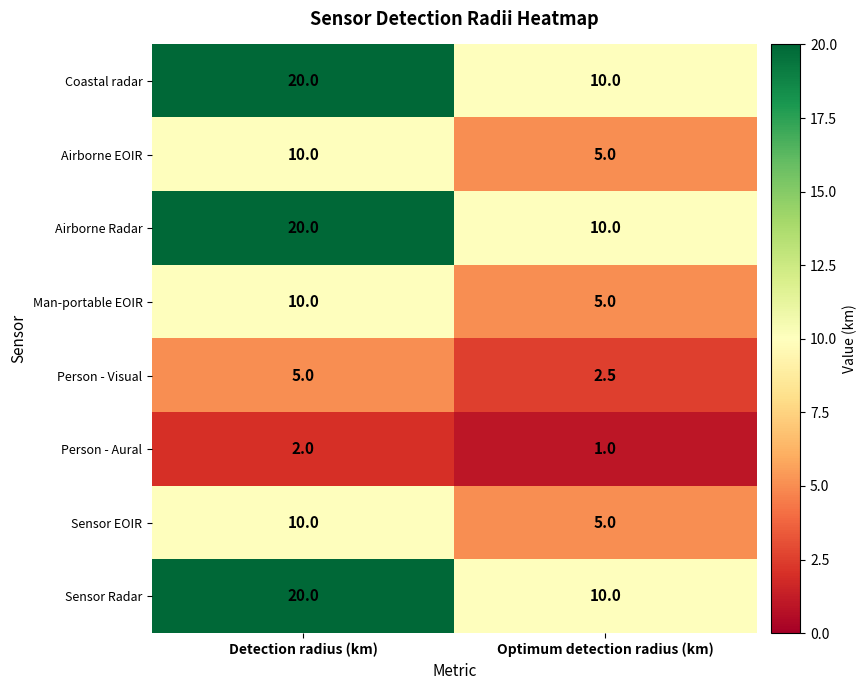

True or false: Sensor EOIR has a value of 17.3 at Detection radius (km).

False